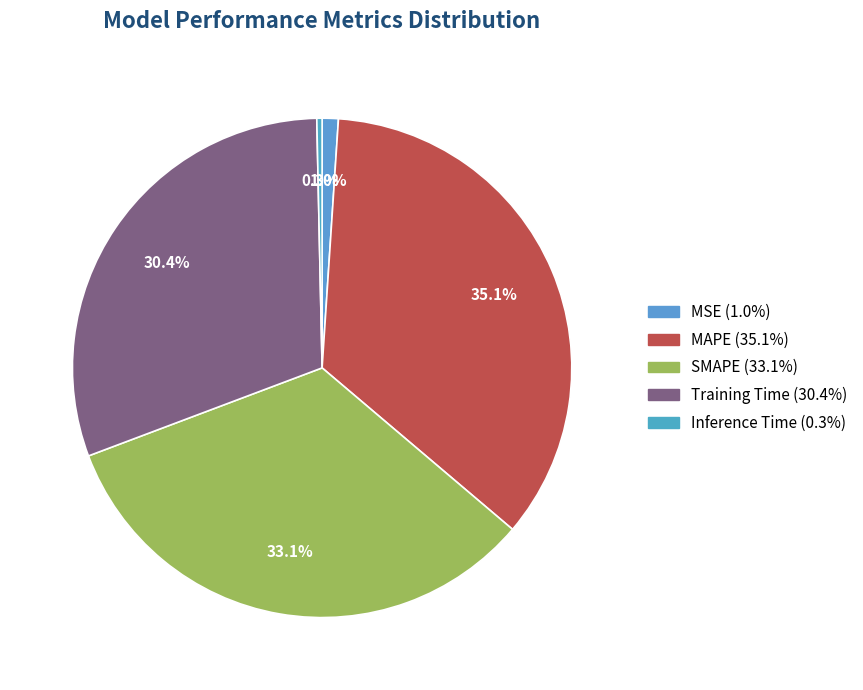

What is the smallest slice in the pie chart?

Inference Time